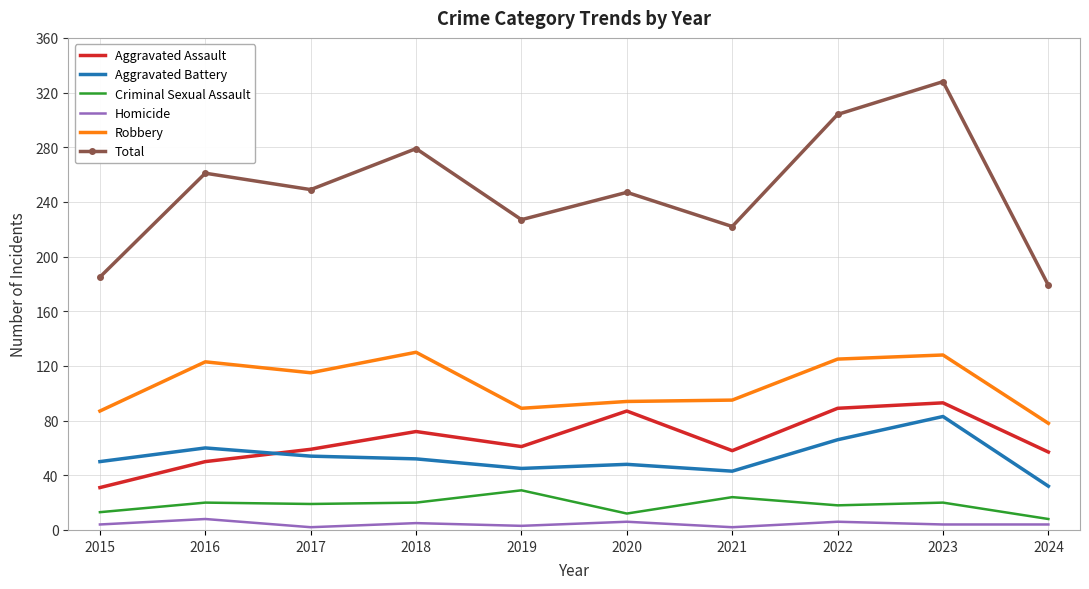

How many values in the Criminal Sexual Assault series are below 20?

5